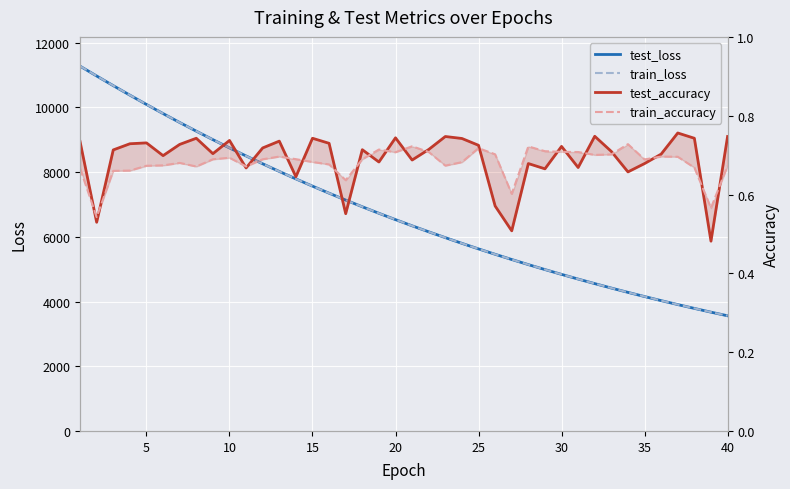

Which has a higher value, 25 or 20?

20